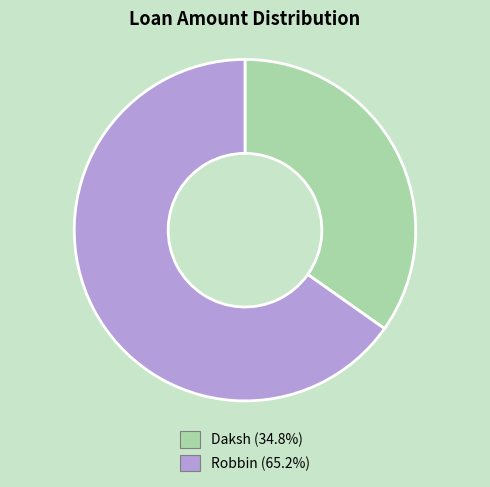

Between Robbin and Daksh, which is larger?

Robbin